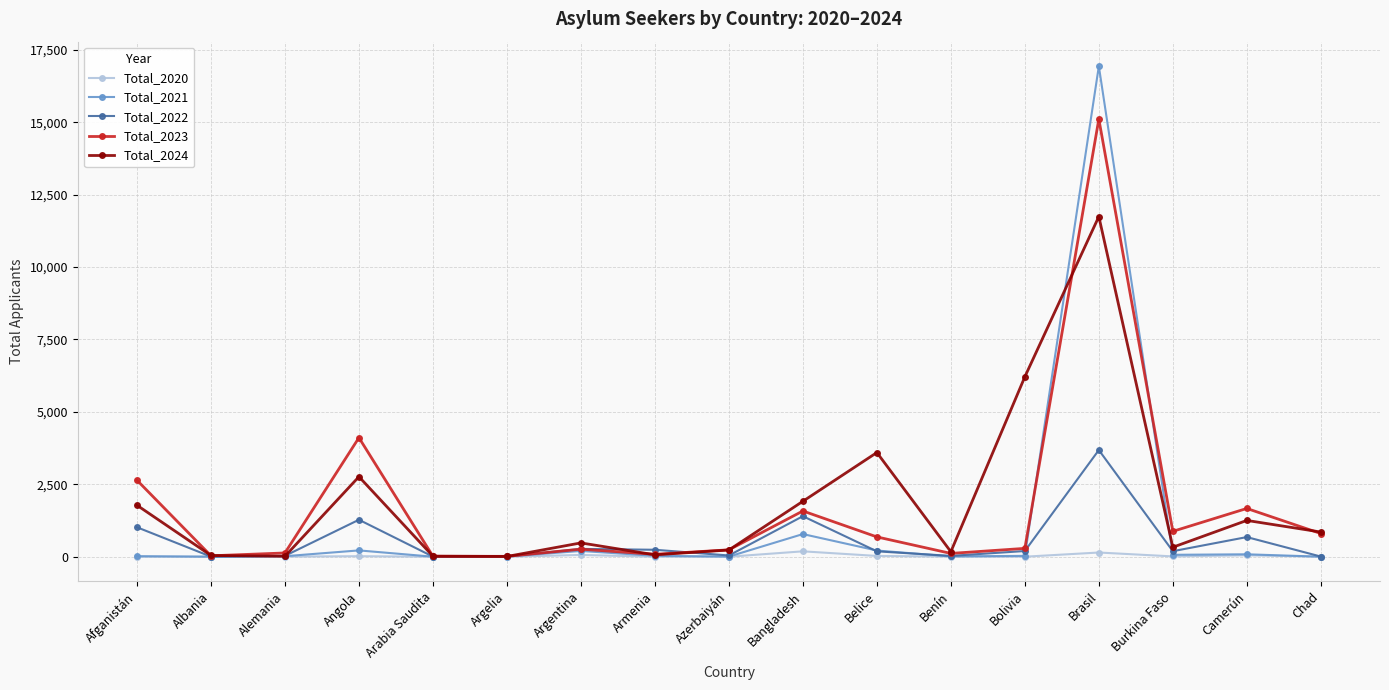

In Total_2023, how many points are lower than both neighbors (excluding endpoints)?

5